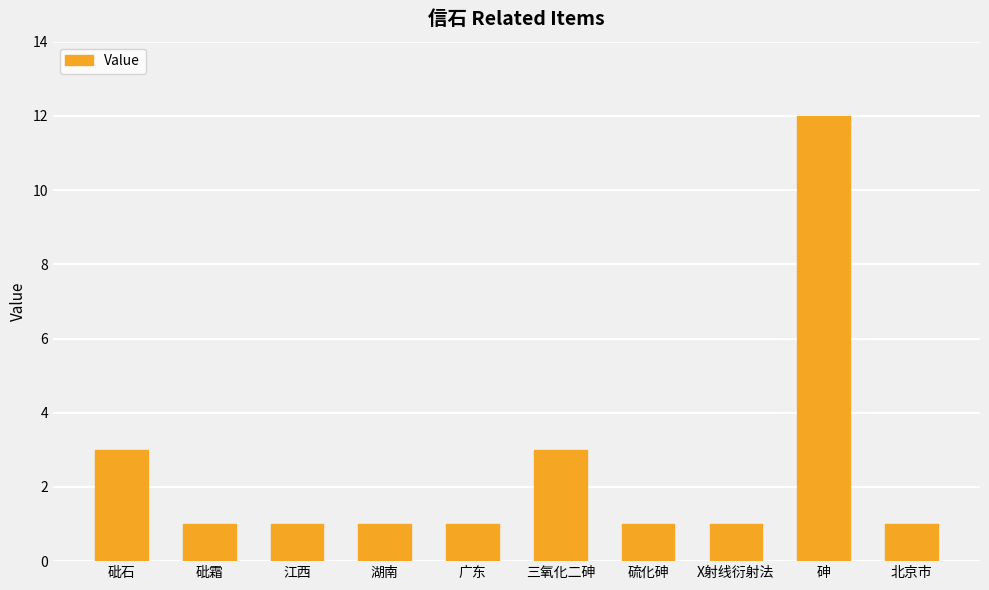

What is the approximate value at 三氧化二砷?

3